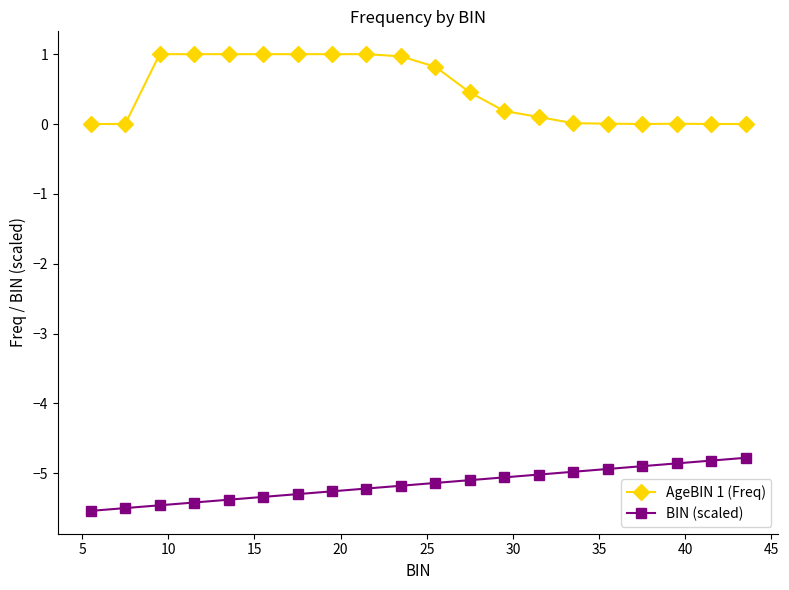

True or false: AgeBIN 1 (Freq) and BIN (scaled) cross at least once.

False